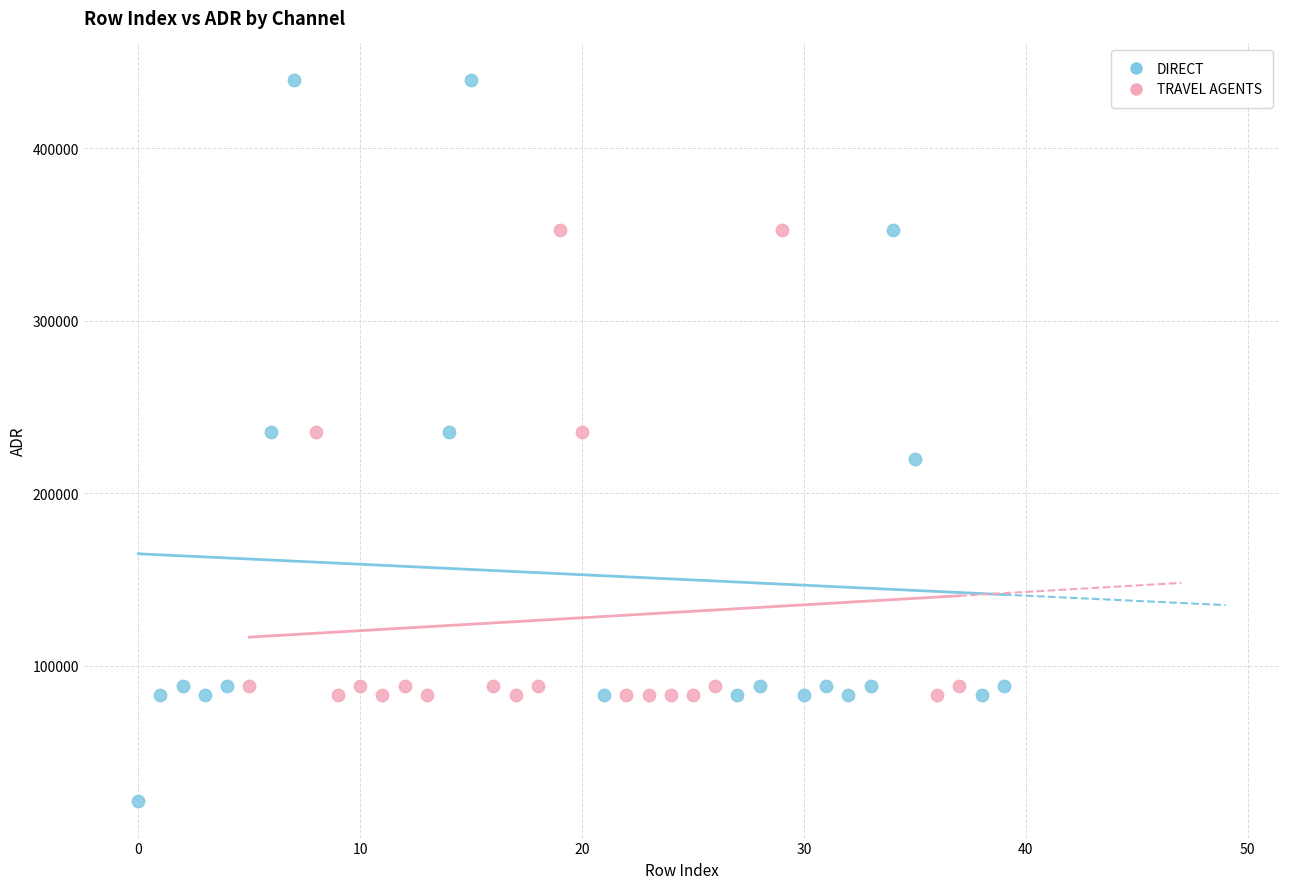

Which series has the largest Y range (max minus min)?

DIRECT